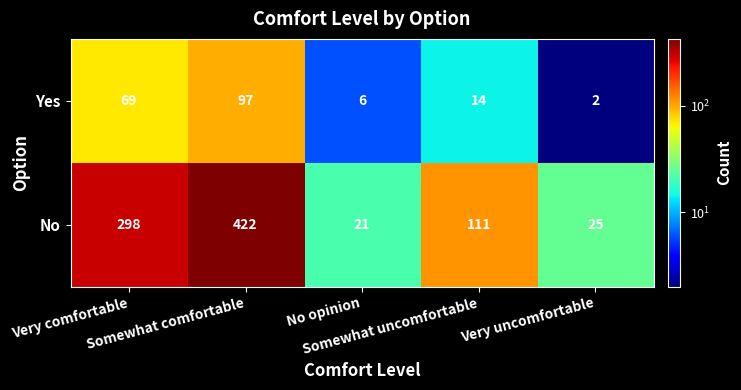

What is the greatest value displayed?

422